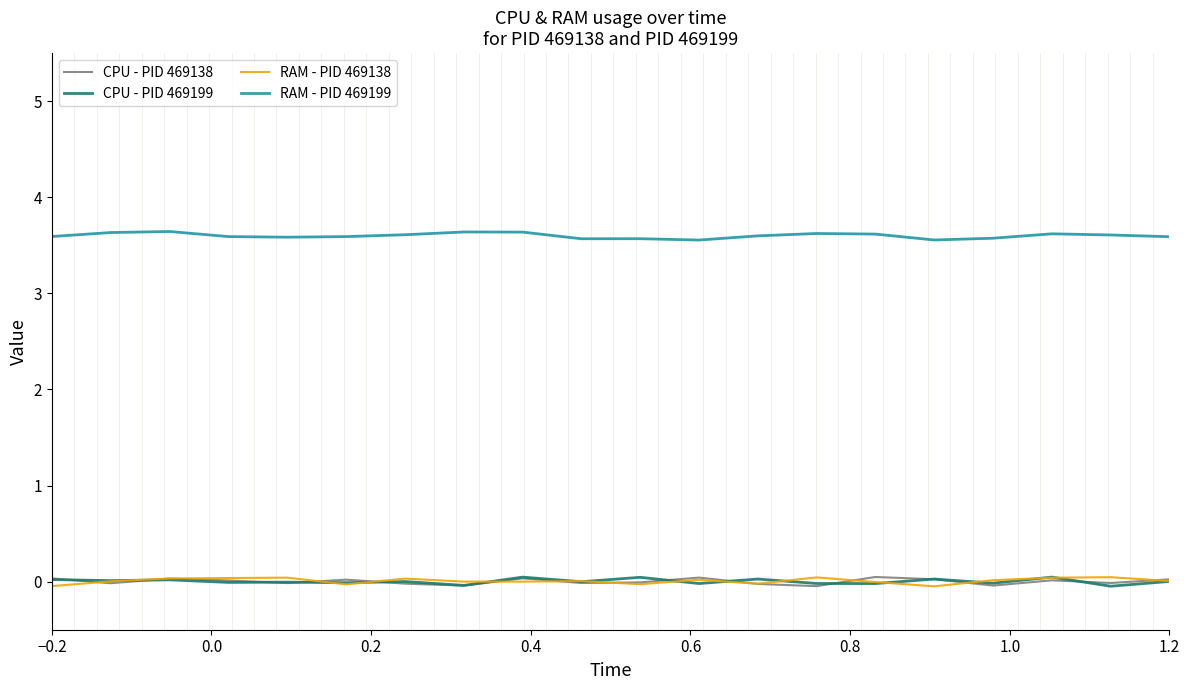

True or false: RAM - PID 469199 and RAM - PID 469138 intersect in this chart.

False